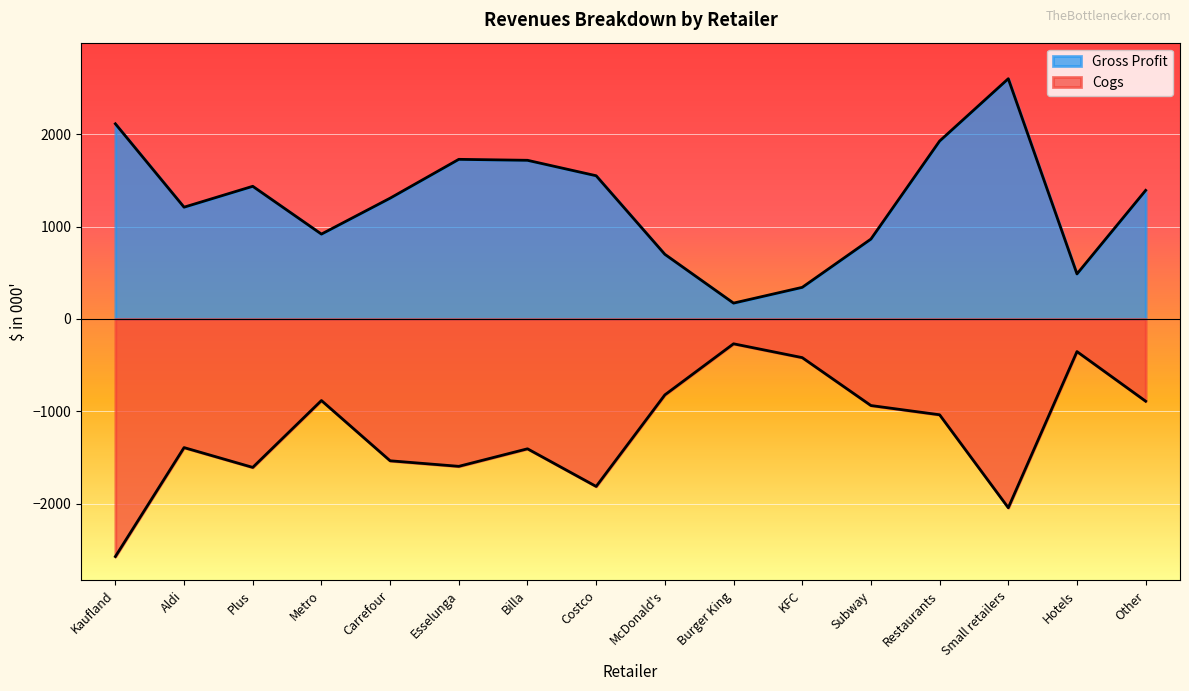

At which category is the sum across all series the highest?

Restaurants